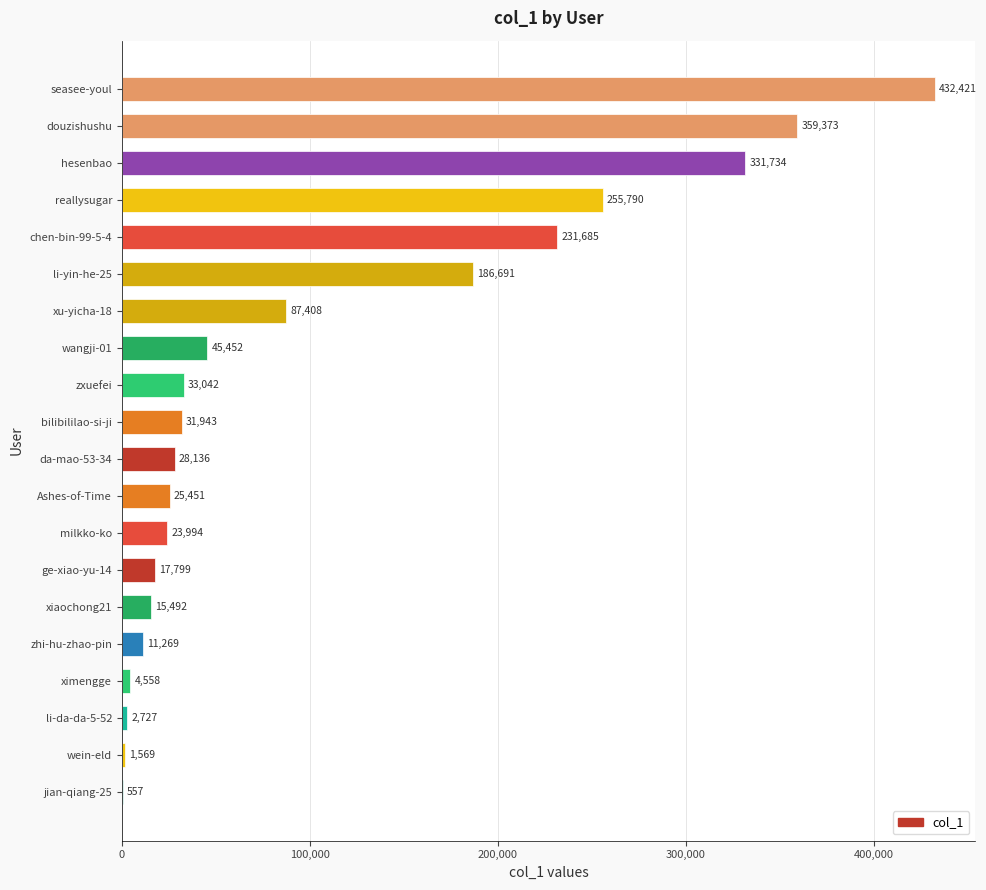

How many data points does each series have?

20